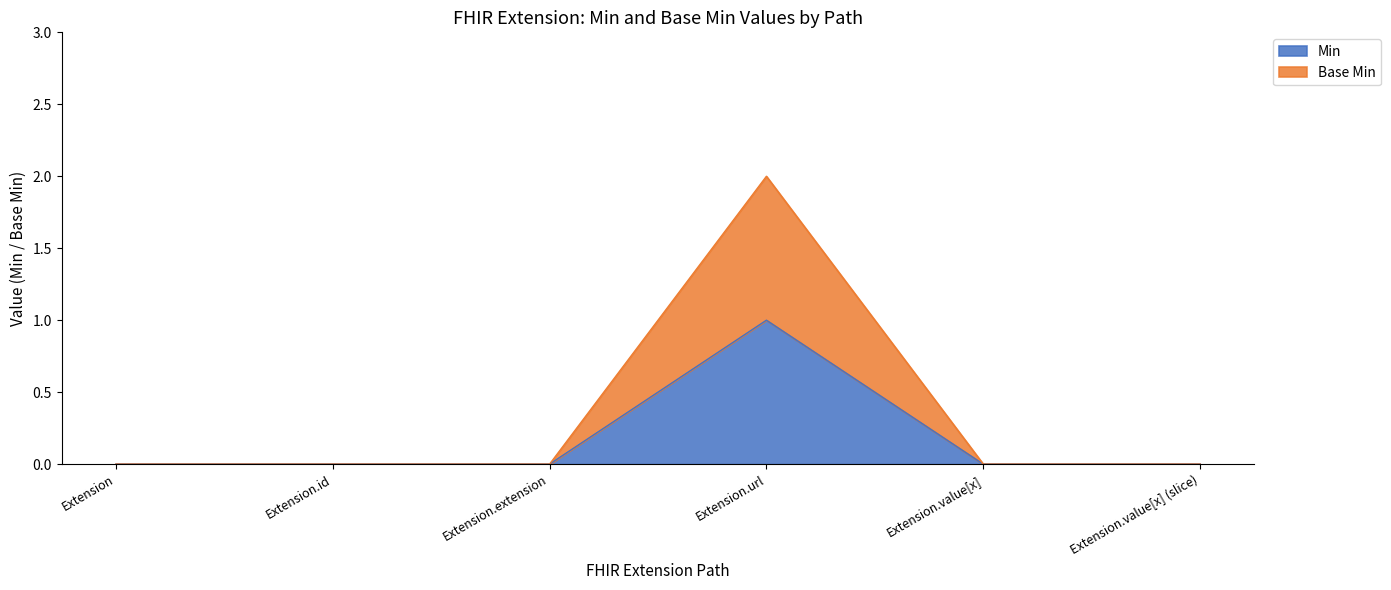

True or false: Extension.id has more than 2 interior local peaks.

False